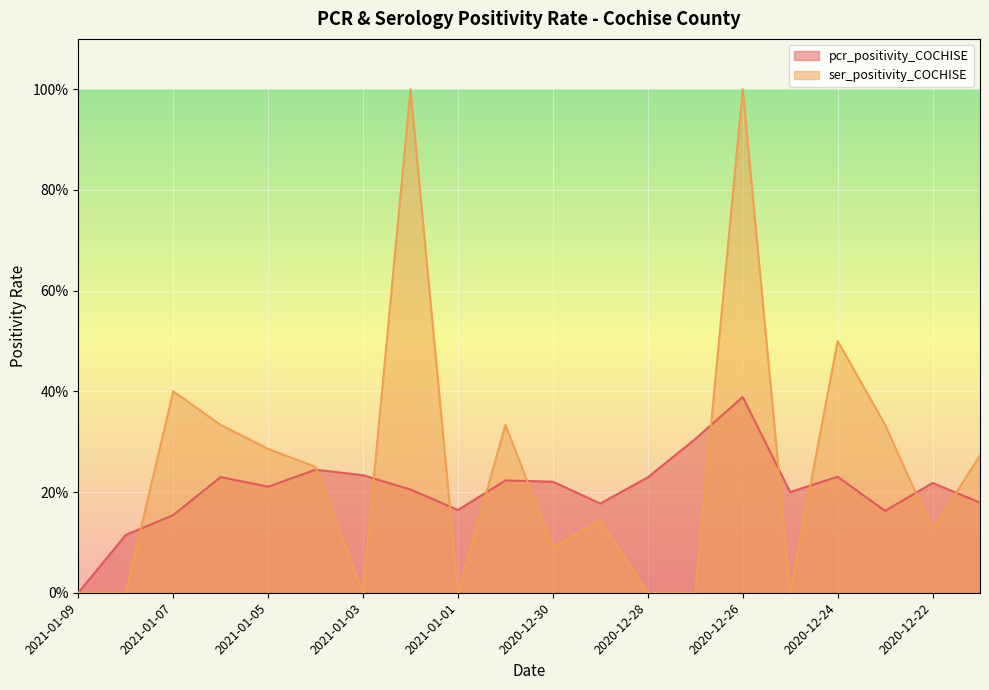

How many series are shown in this chart?

2